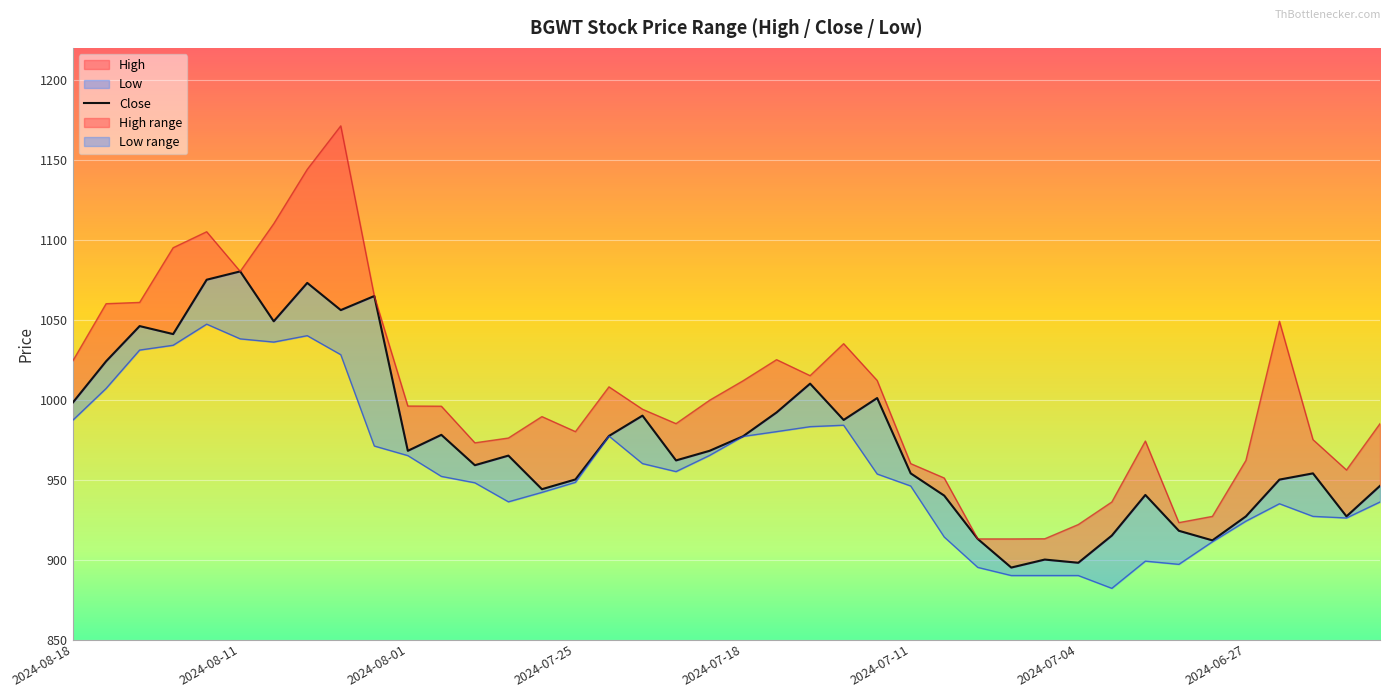

How many values exceed 968?

18